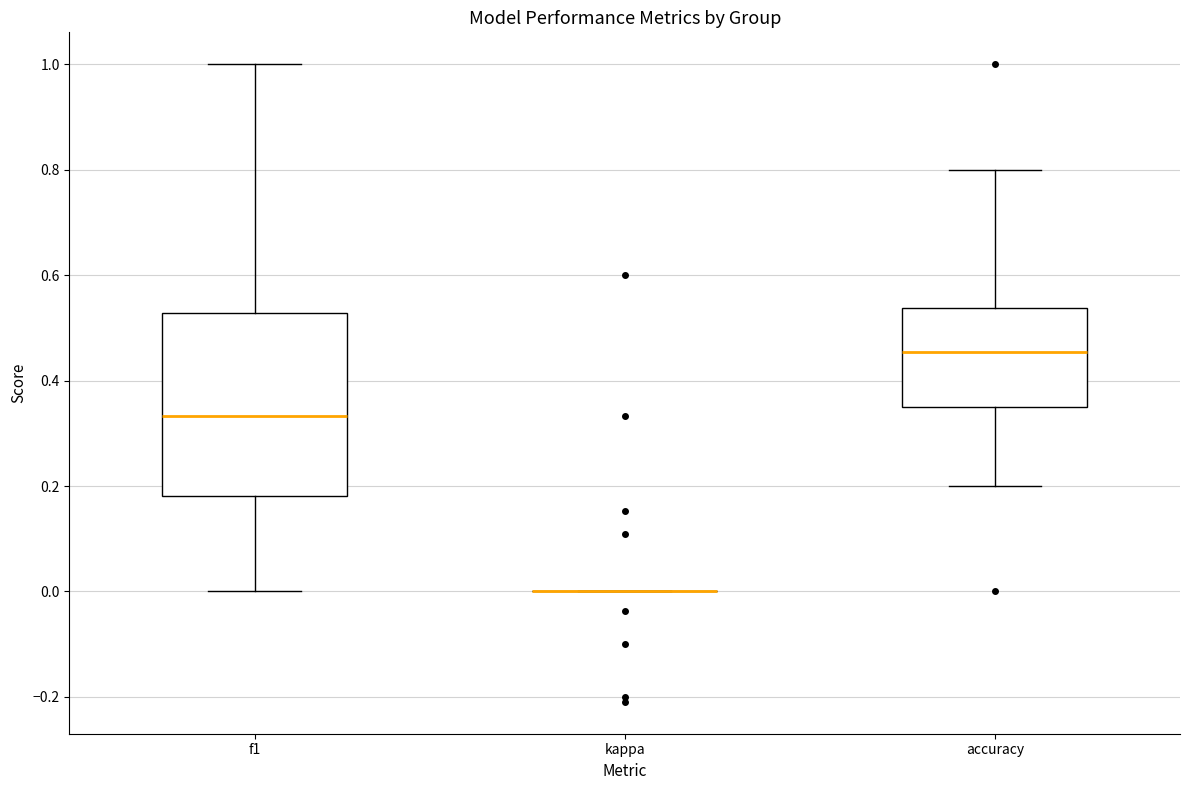

Reading left to right, read every box against the y-axis: the position of its median line, the range the box covers, and the ends of its whiskers. The values are not printed on the chart, so give them approximately, as read against the axis.

f1: median 0.34, box 0.18 to 0.52, whiskers 0.00 to 1.00
kappa: box collapsed to a line at 0.00, whiskers 0.00 to 0.00
accuracy: median 0.46, box 0.36 to 0.54, whiskers 0.20 to 0.80